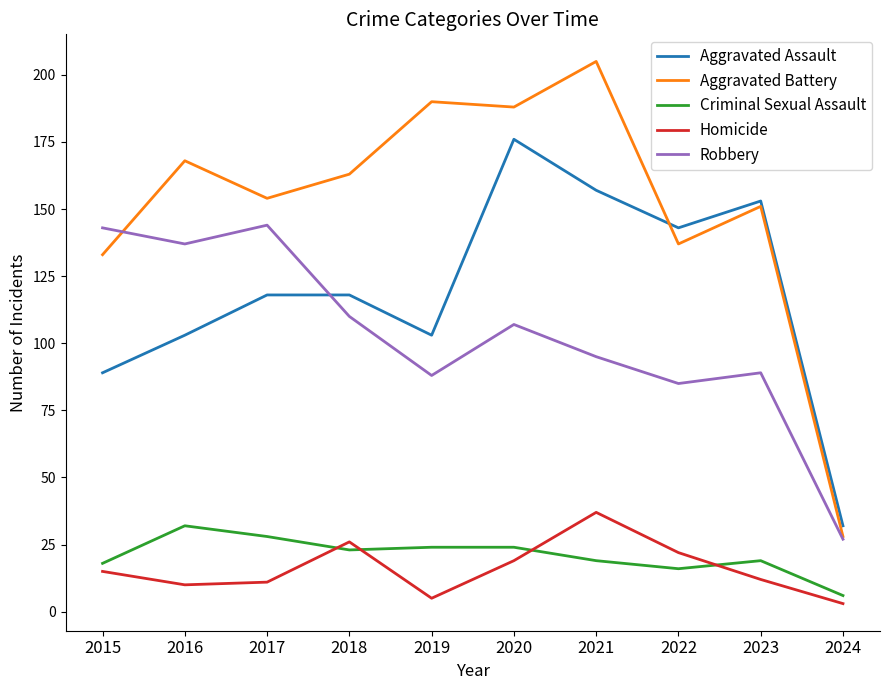

At 2015, list the series in order from smallest to largest.

Homicide, Criminal Sexual Assault, Aggravated Assault, Aggravated Battery, Robbery